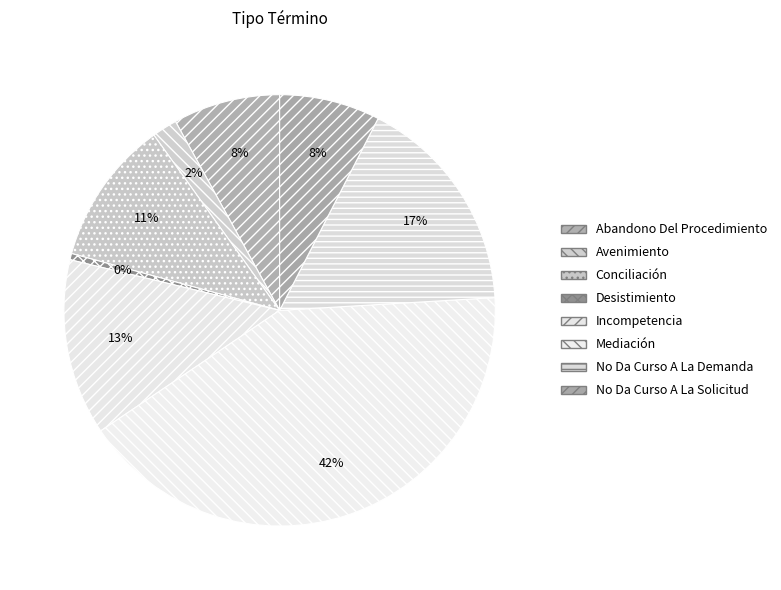

What is the smallest slice in the pie chart?

Desistimiento